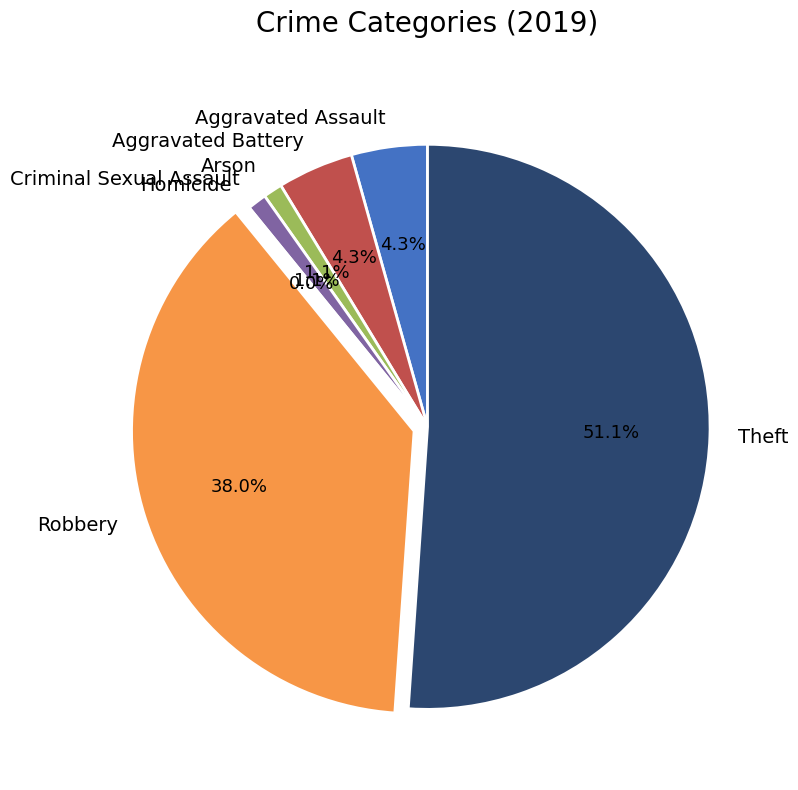

True or false: Homicide accounts for 0% of the total.

True